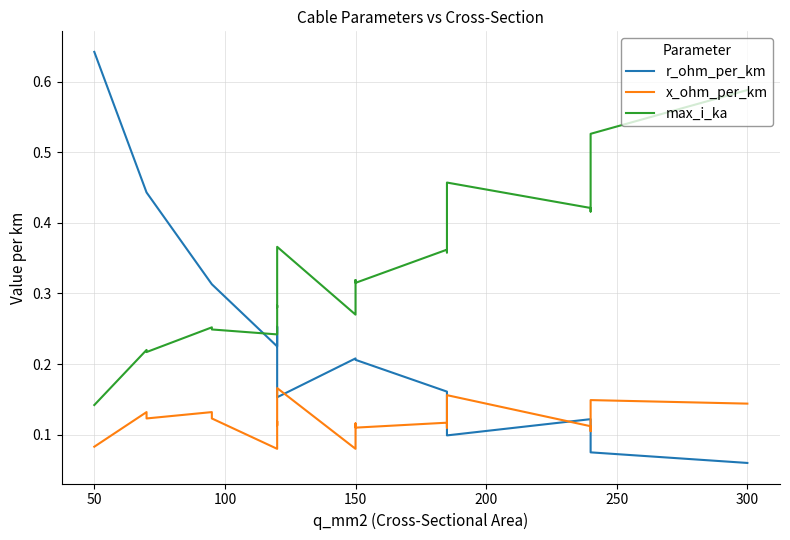

Reading left to right, extract all data points from this chart.

r_ohm_per_km: 0.6	0.4	0.4	0.3	0.3	0.2	0.3	0.3	0.2	0.2	0.2	0.2	0.2	0.2	0.1	0.1	0.1	0.1	0.1
x_ohm_per_km: 0.1	0.1	0.1	0.1	0.1	0.1	0.1	0.1	0.2	0.1	0.1	0.1	0.1	0.1	0.2	0.1	0.1	0.1	0.1
max_i_ka: 0.1	0.2	0.2	0.3	0.2	0.2	0.3	0.3	0.4	0.3	0.3	0.3	0.4	0.4	0.5	0.4	0.4	0.5	0.6